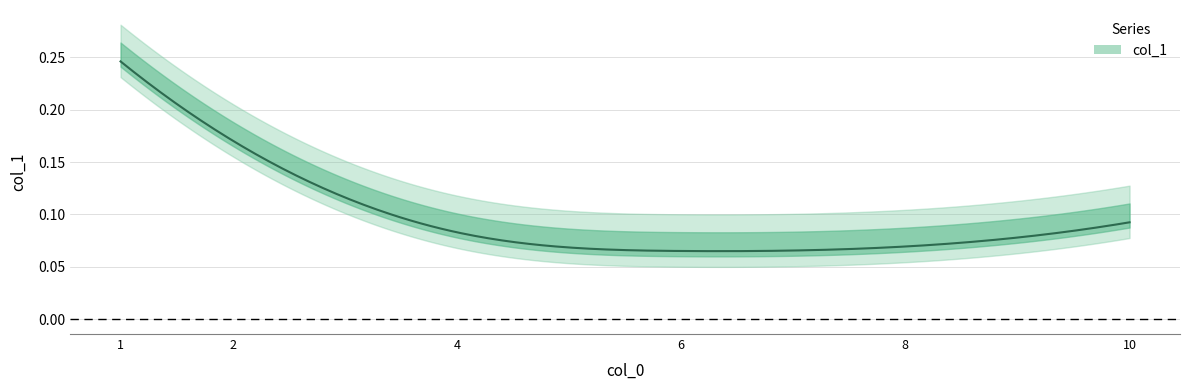

The value at 8 is 0.1. True or false?

False